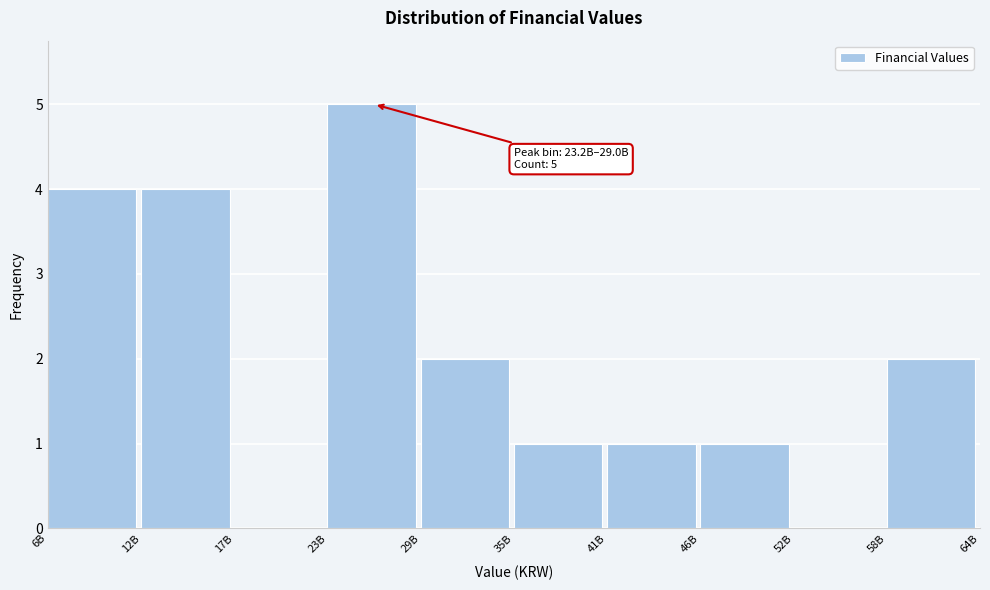

Reading right to left, what are all the values shown in this chart?

58B=2	52B=0	46B=1	41B=1	35B=1	29B=2	23B=5	17B=0	12B=4	6B=4